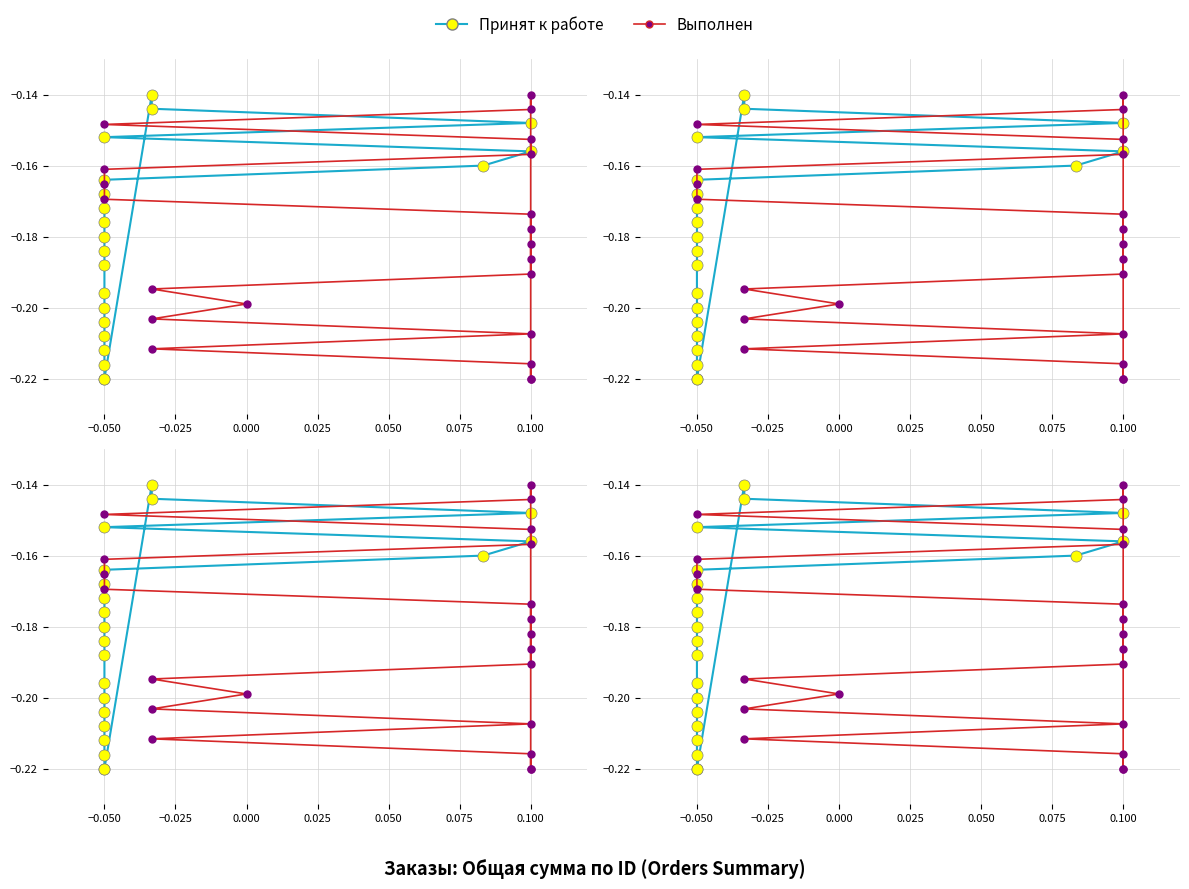

What is the difference between the maximum and minimum values in the Принят к работе series?

0.1